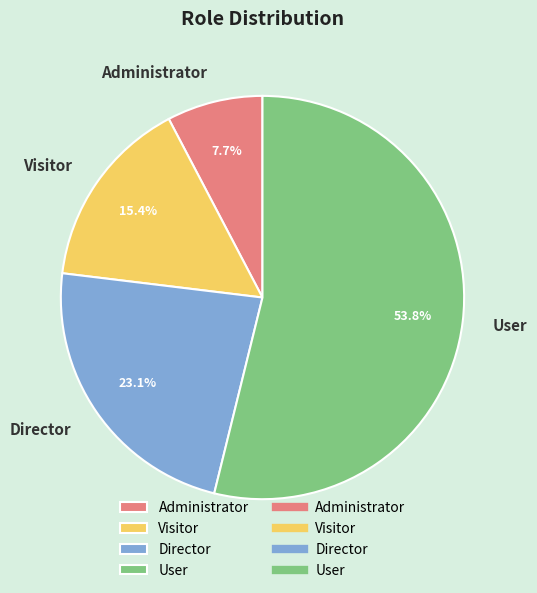

Which has a higher value, User or Administrator?

User